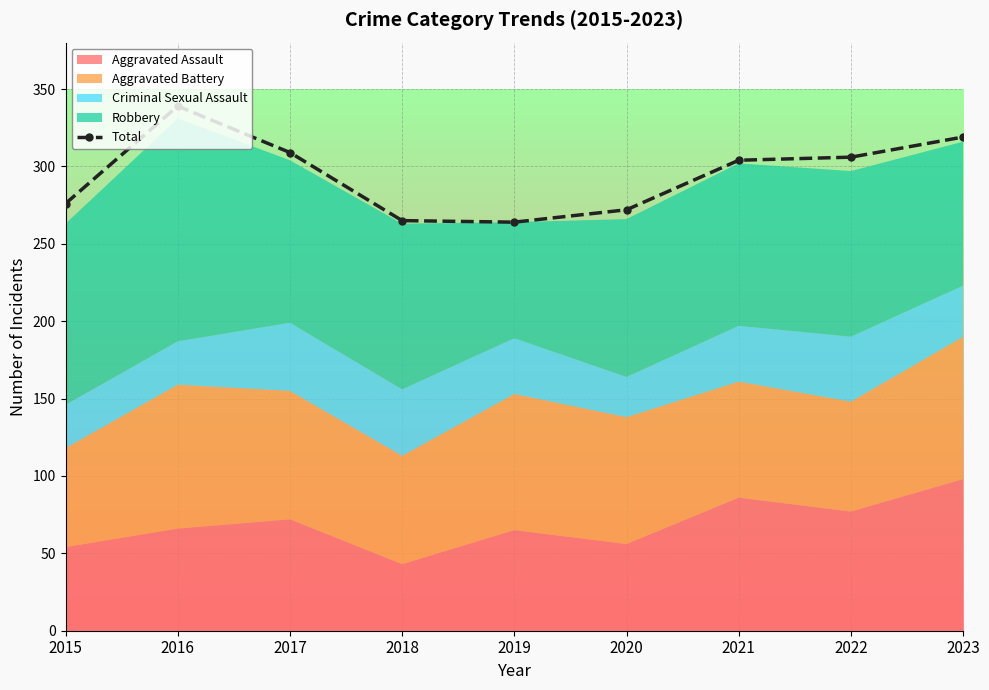

What is the average value?

295